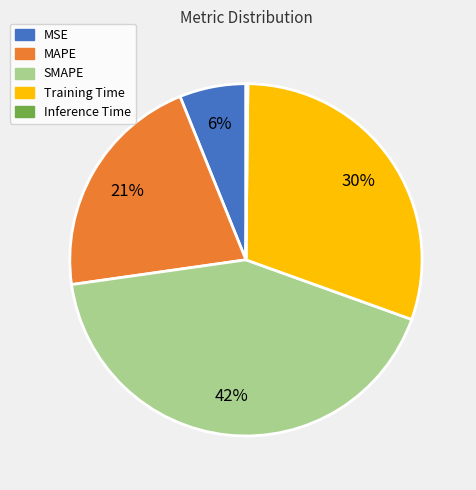

The MSE slice represents 18% of the pie. True or false?

False